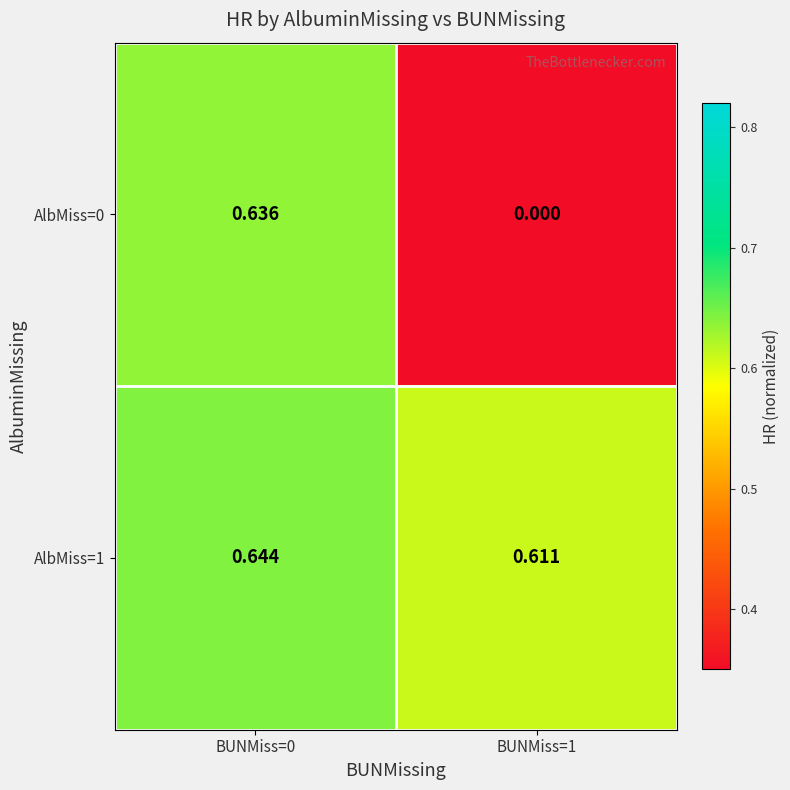

Is the value of AlbMiss=0 at BUNMiss=1 greater than the value of AlbMiss=1 at BUNMiss=0?

No